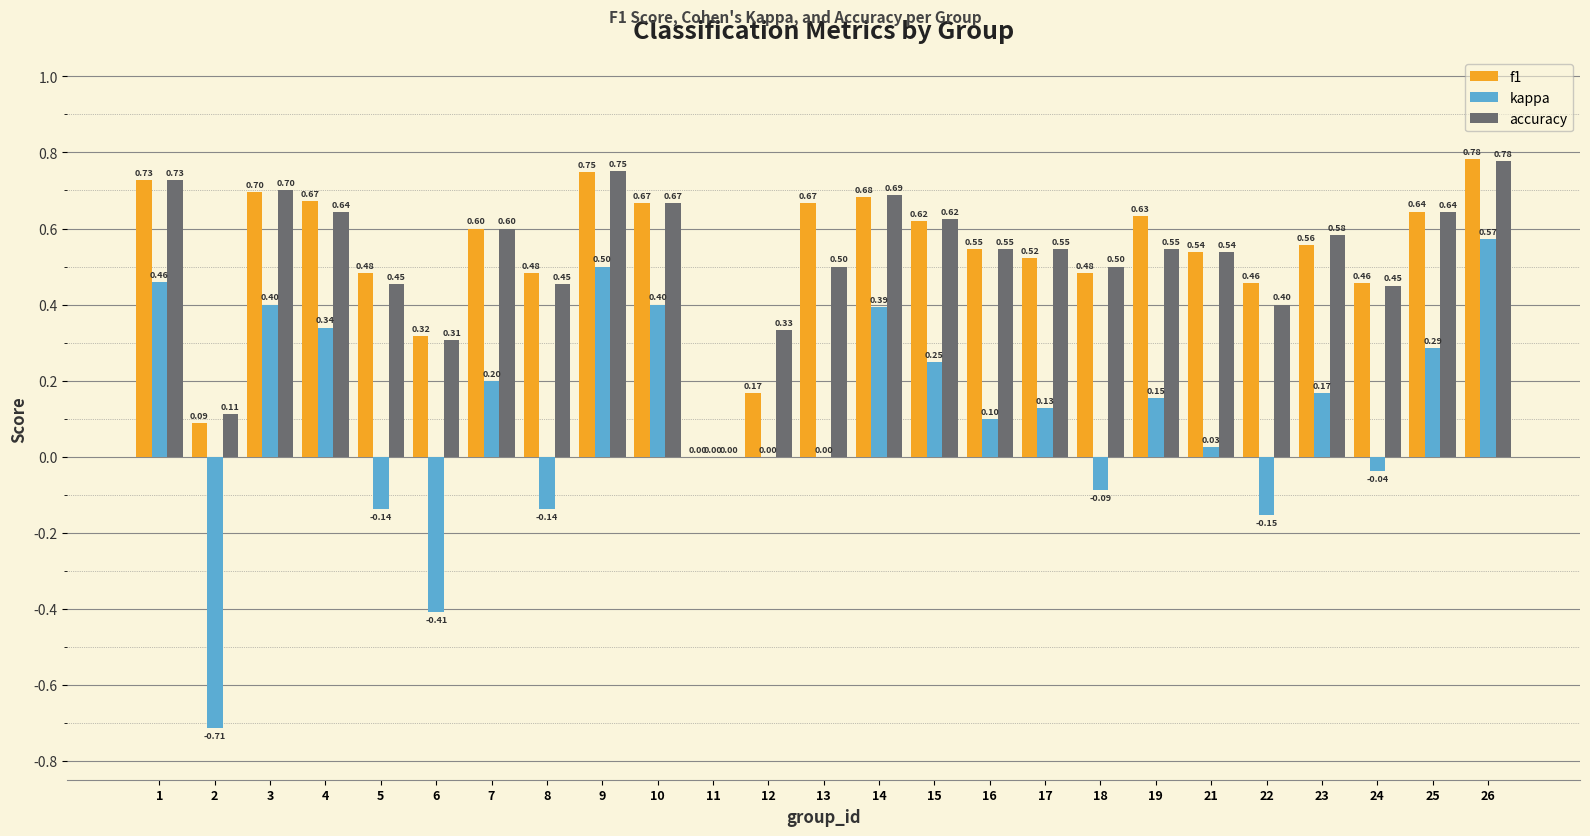

What is the sum of the f1 values at 26 and 4?

1.5